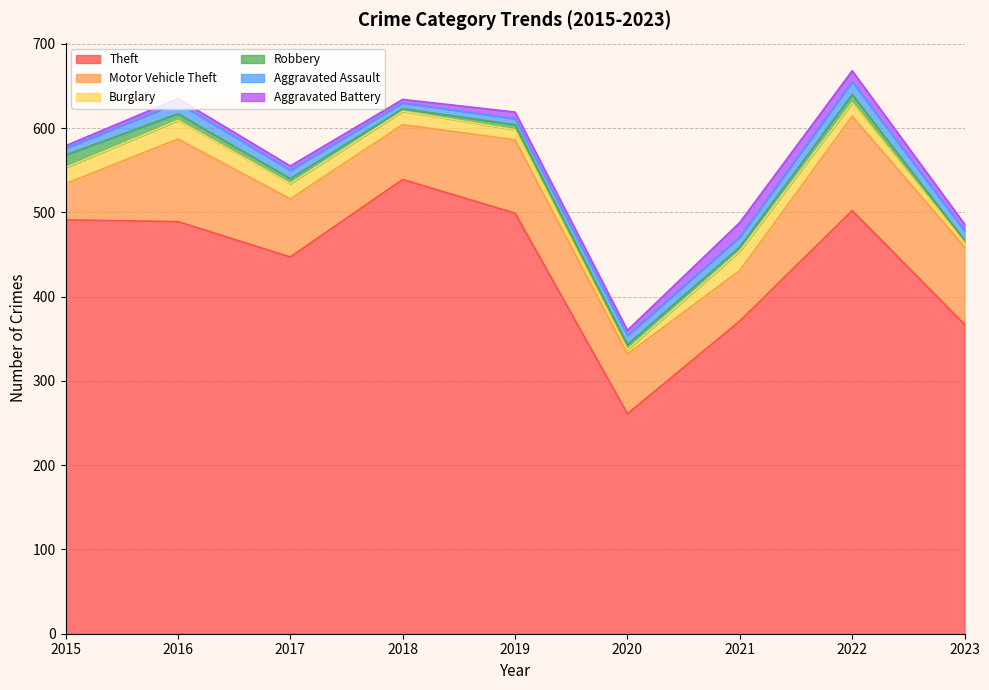

Which label corresponds to the smallest value in the chart?

2018